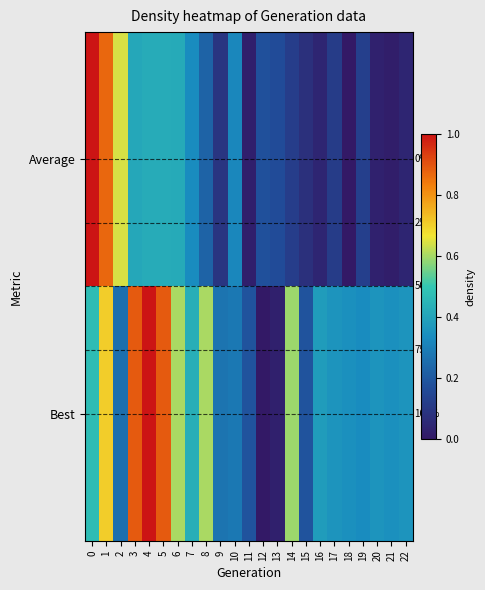

True or false: Average has a value of 0.5 at 7.

False